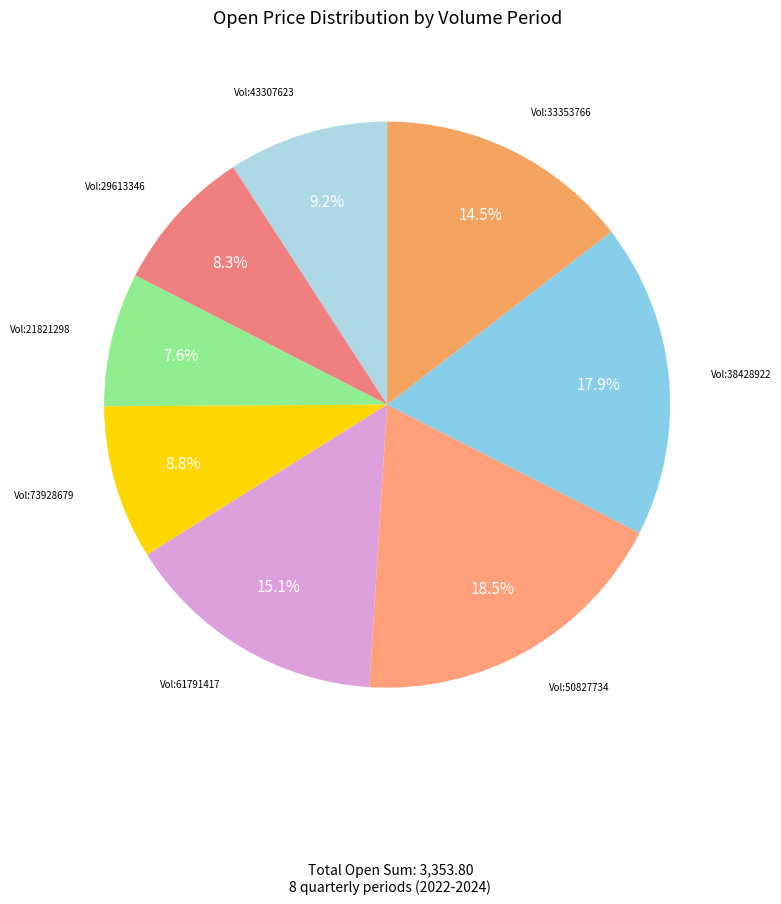

Count the number of slices in the pie.

8